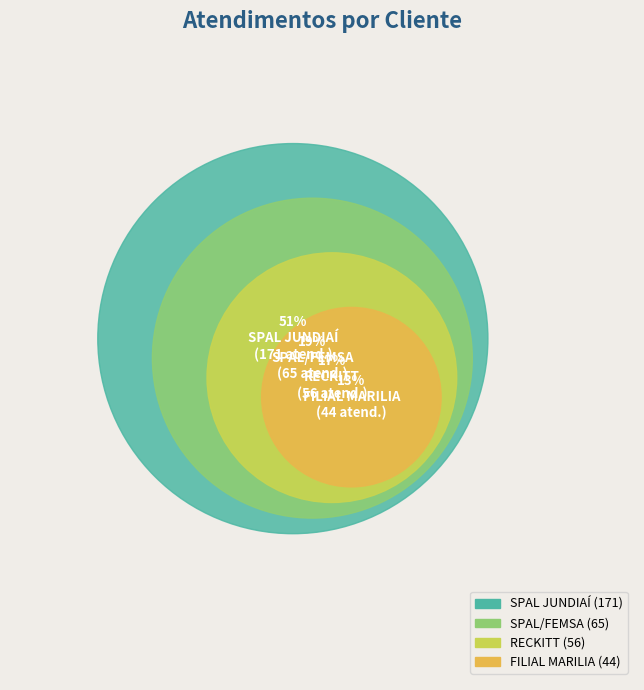

Which slice is the largest?

SPAL JUNDIAÍ